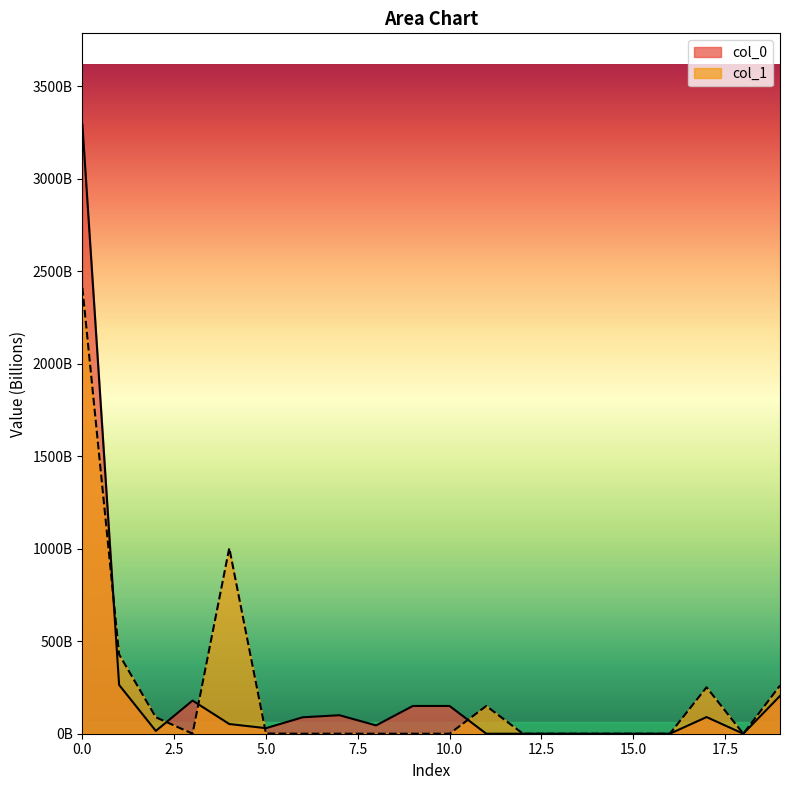

Is the value of col_1 at 3 greater than the value of col_0 at 18?

No